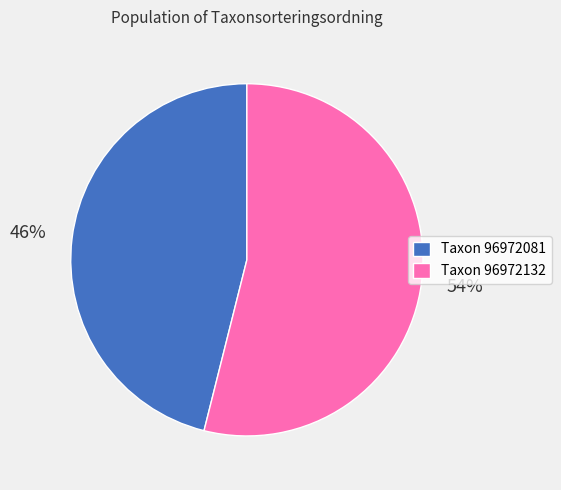

Is it true that Taxon 96972081 is 46% of the pie?

True